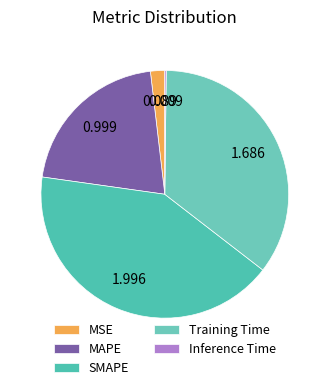

How many slices are in this pie chart?

5